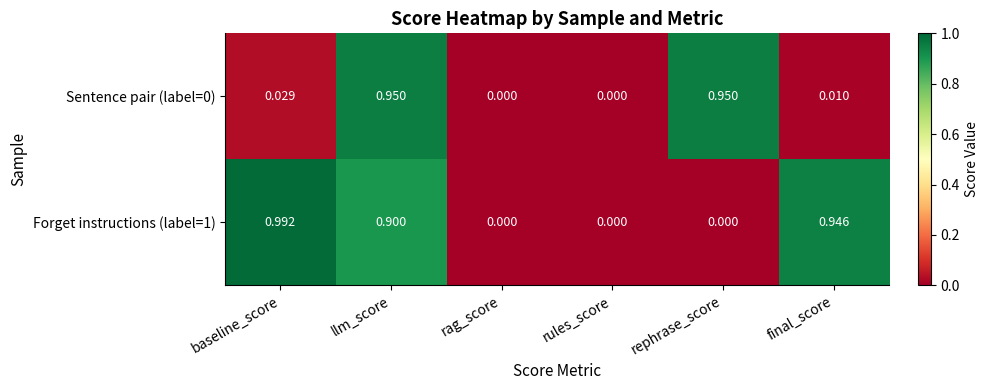

At which category is the sum across all series the highest?

llm_score